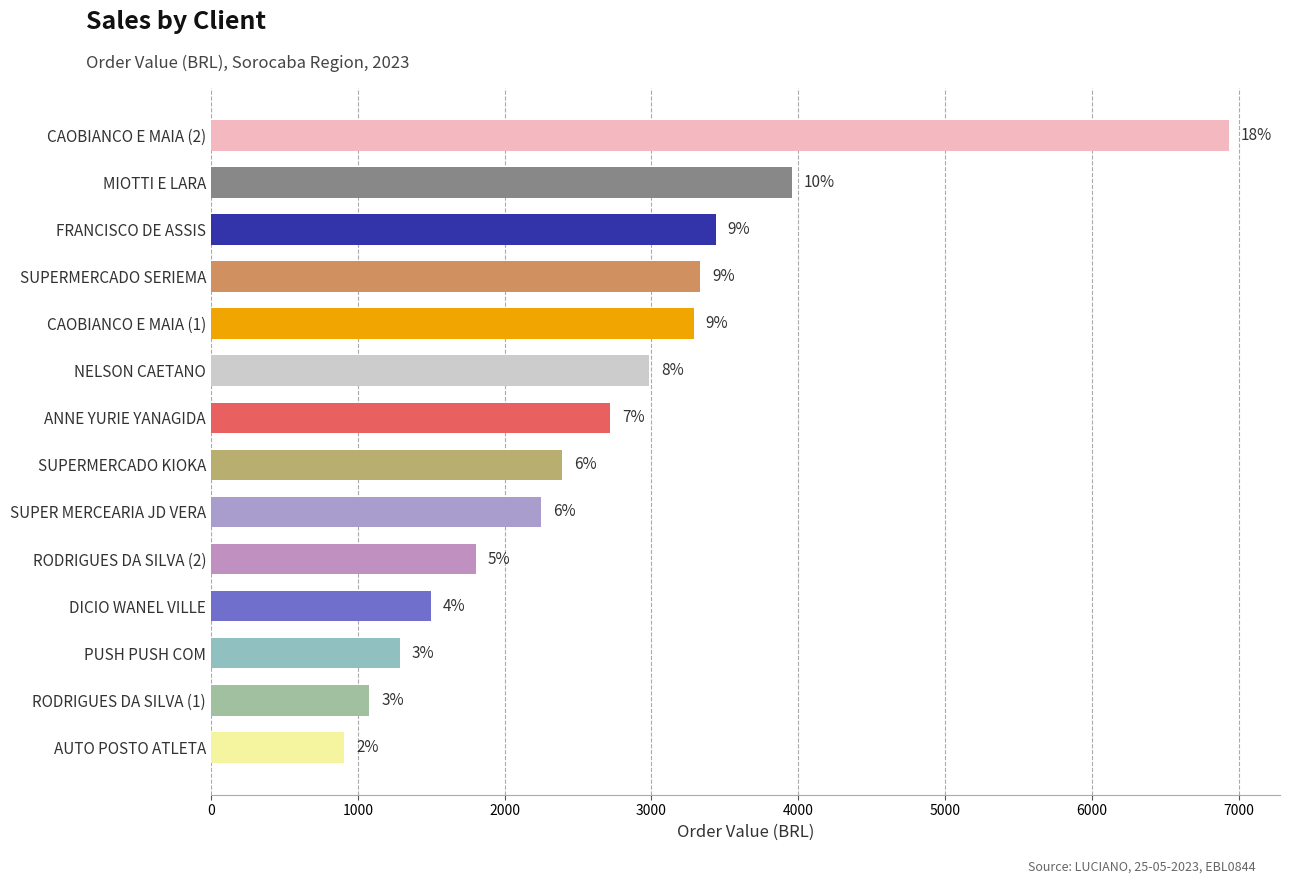

Are the bars grouped side by side (vs. stacked)?

No